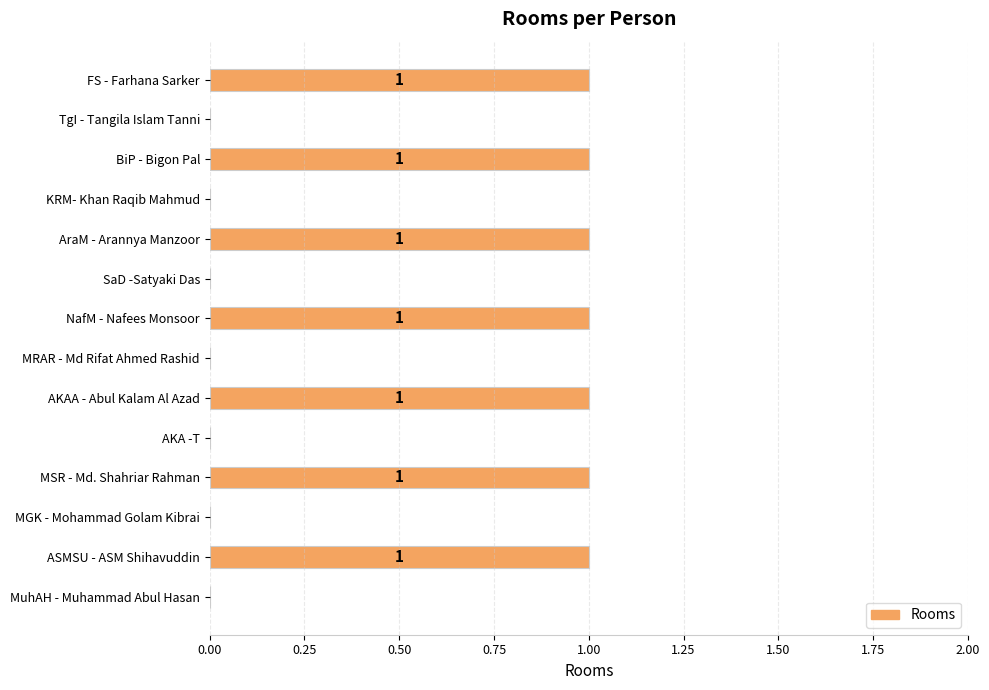

How many values are above zero?

7